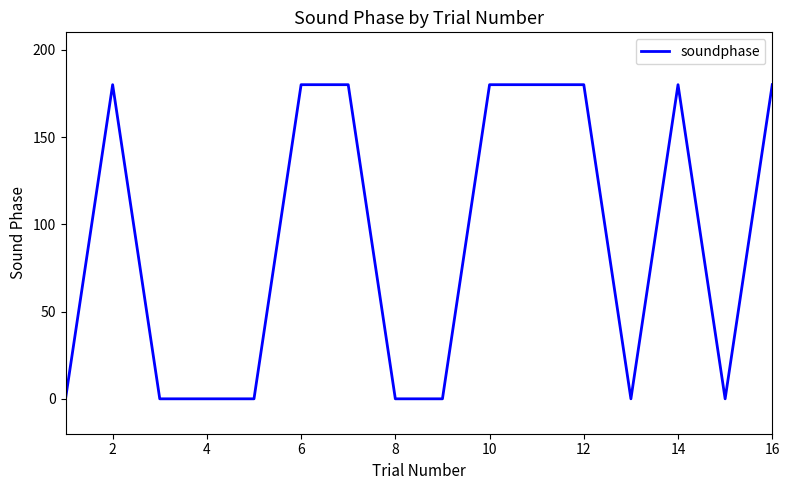

What is the greatest value displayed?

180